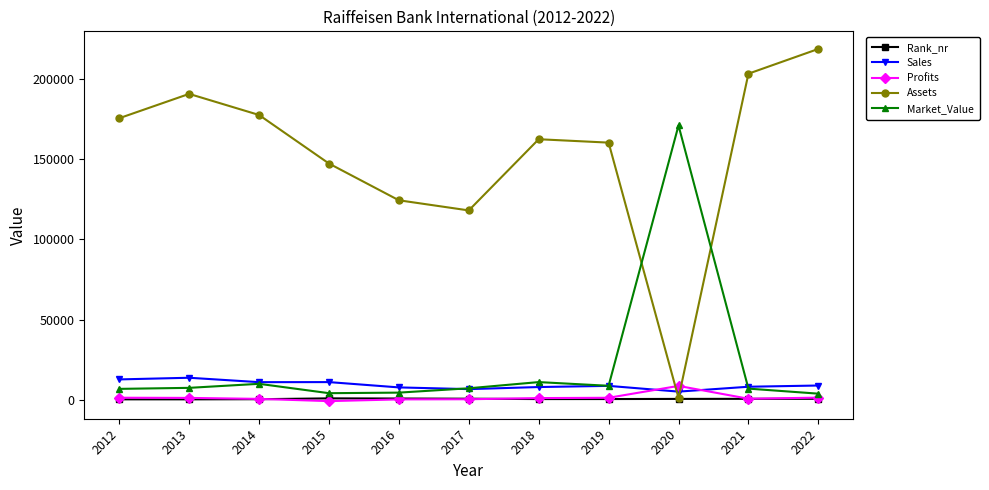

In Profits, how many points are lower than both neighbors (excluding endpoints)?

2